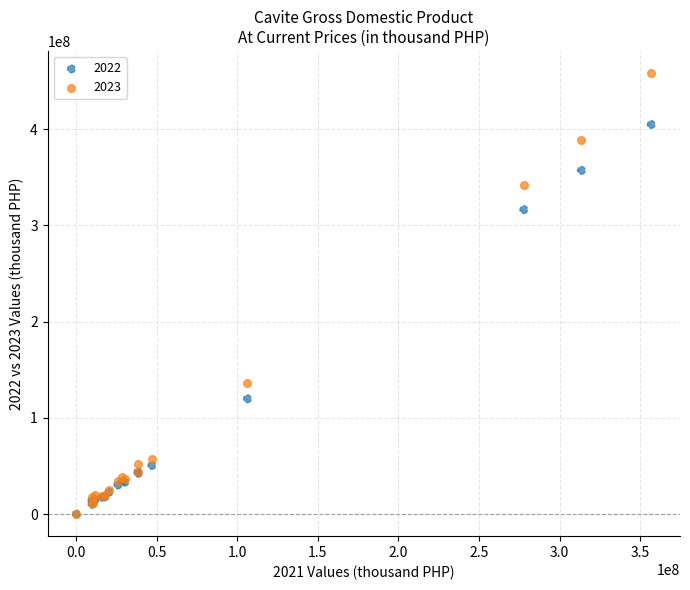

What are all the series names shown in the legend?

2022, 2023